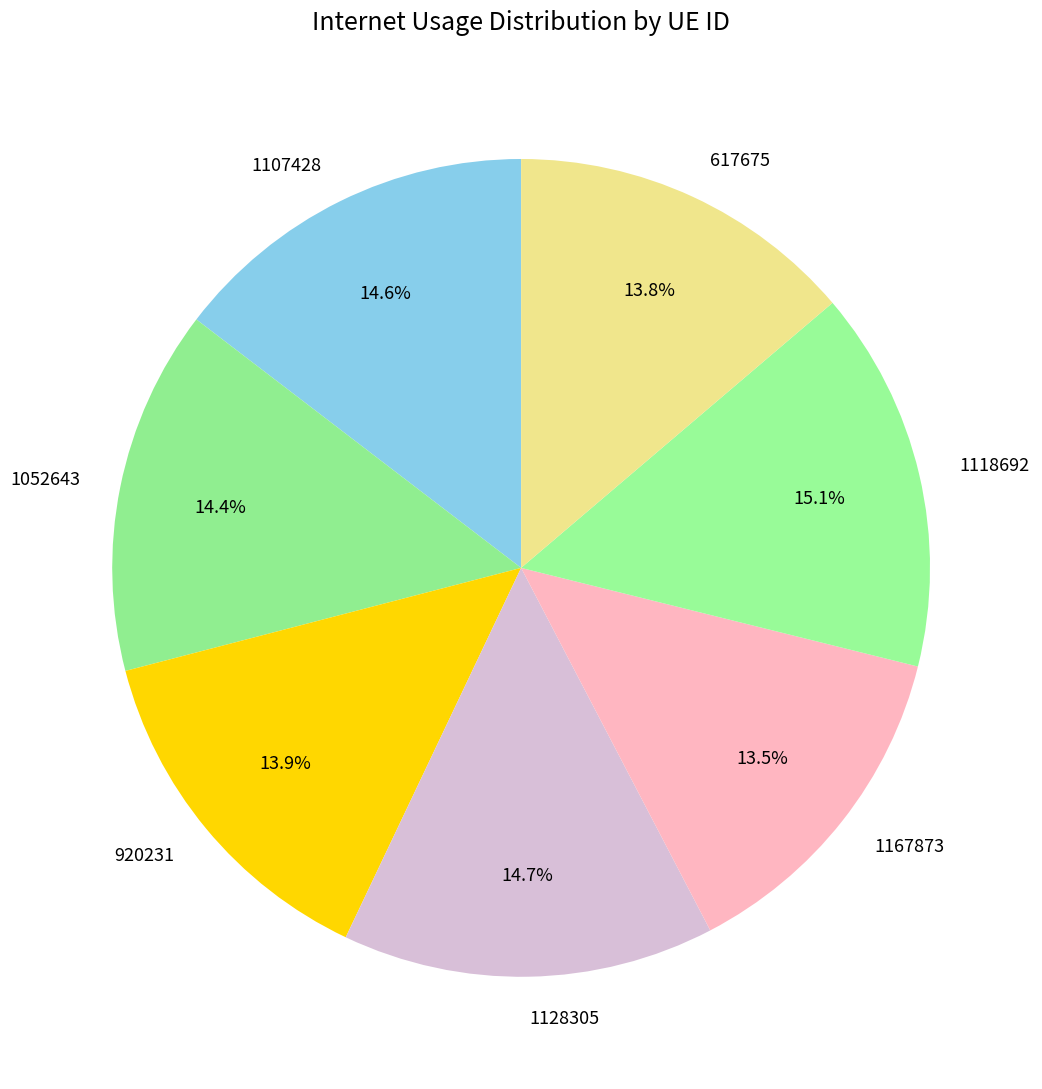

Approximately how many times larger is the value at 920231 compared to 1052643?

1.0